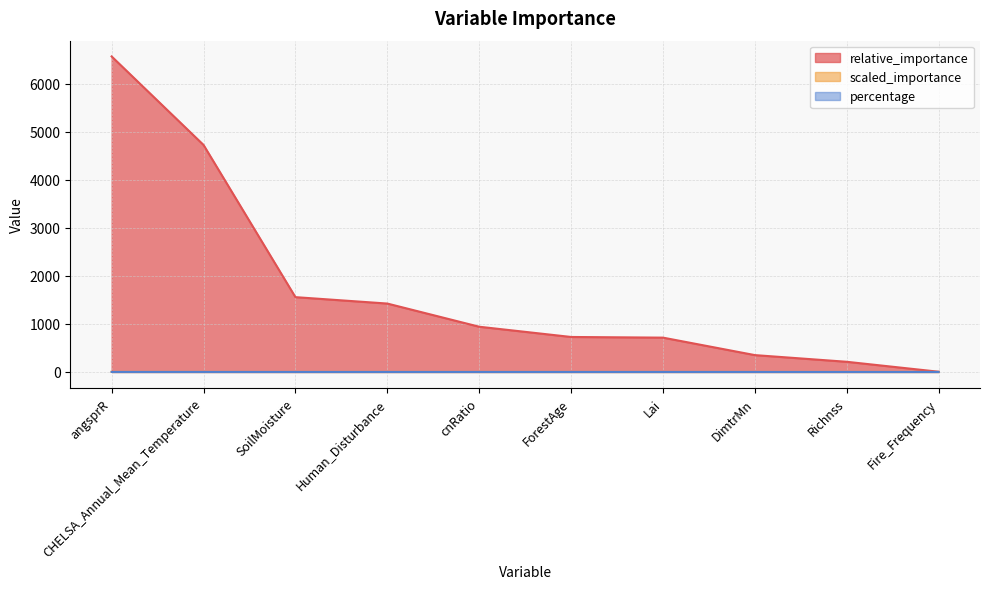

What are all the series names shown in the legend?

relative_importance, scaled_importance, percentage